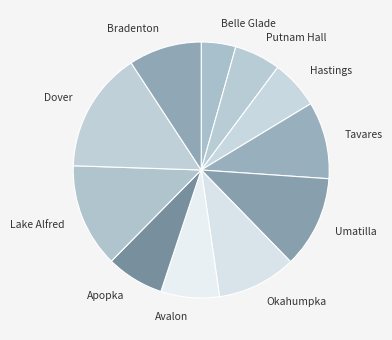

The Tavares slice represents 19% of the pie. True or false?

False